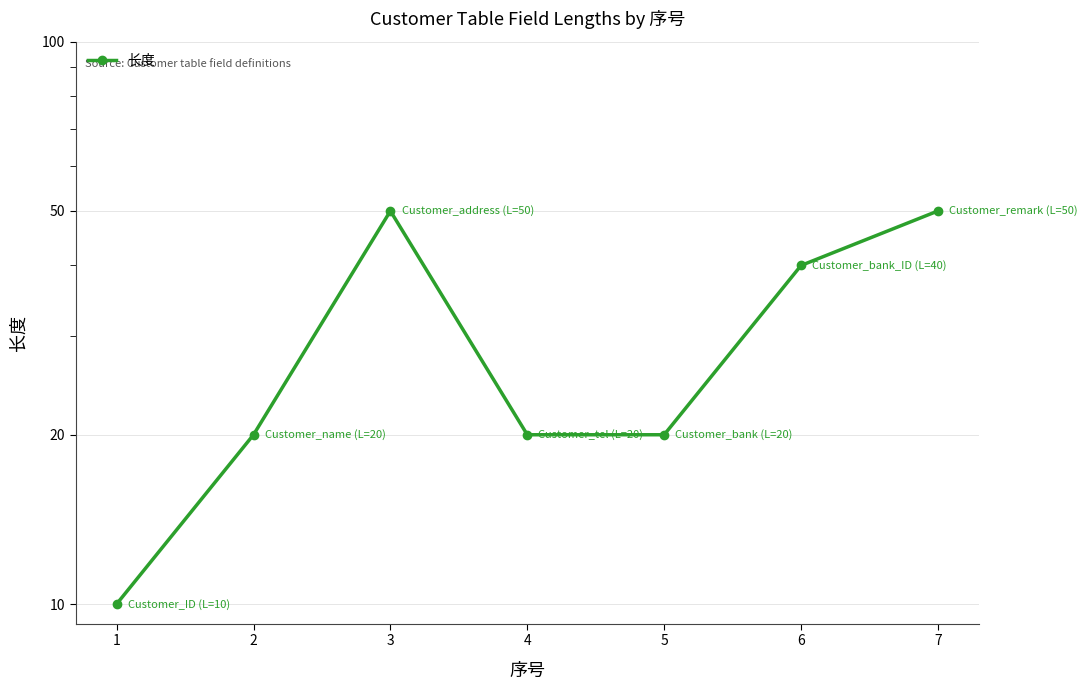

What is the difference between the values at 5 and 7?

30